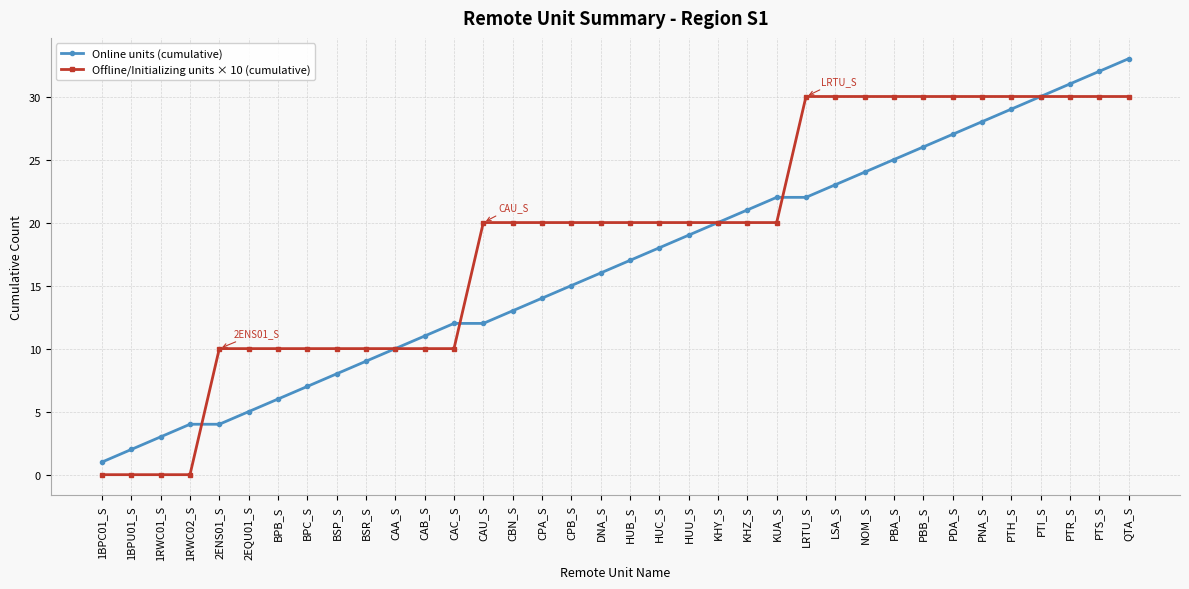

The value of Online units (cumulative) at KHZ_S is 21. True or false?

True